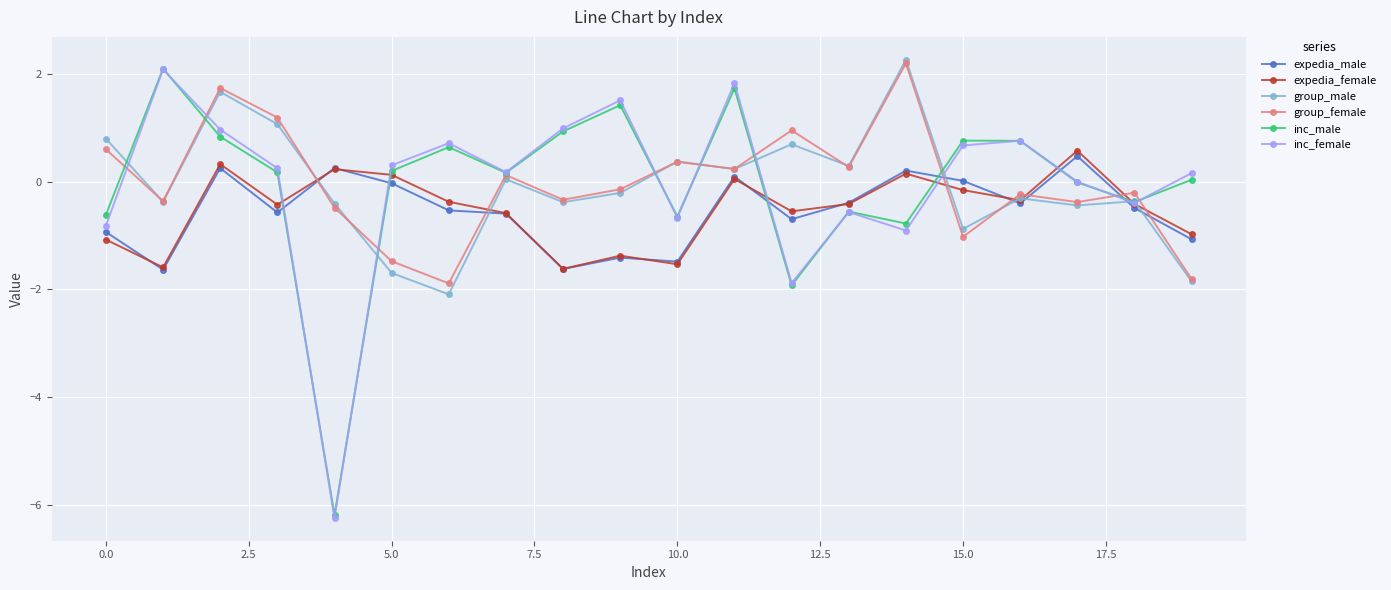

What is the minimum value shown in the chart?

-6.2